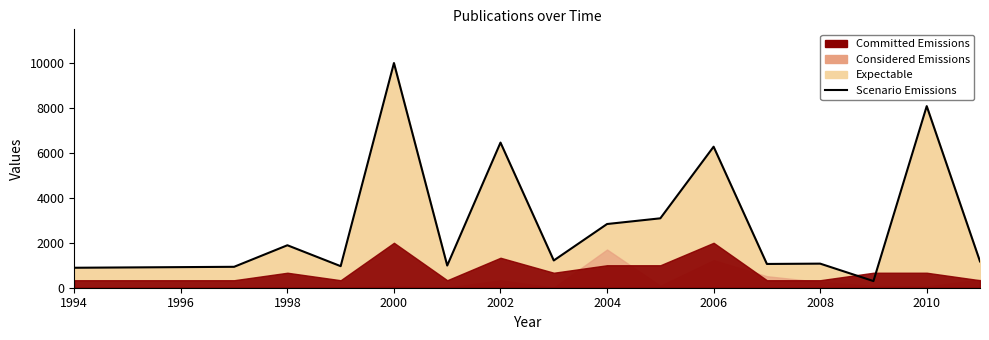

How many lines are shown in the chart?

1